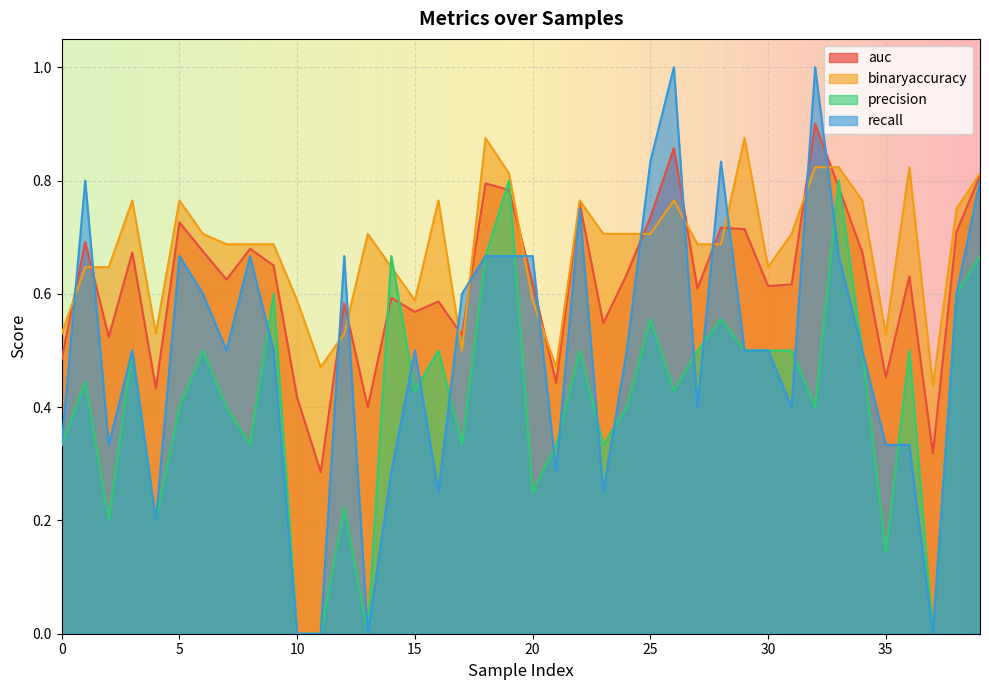

What is the average value of the binaryaccuracy series?

0.7